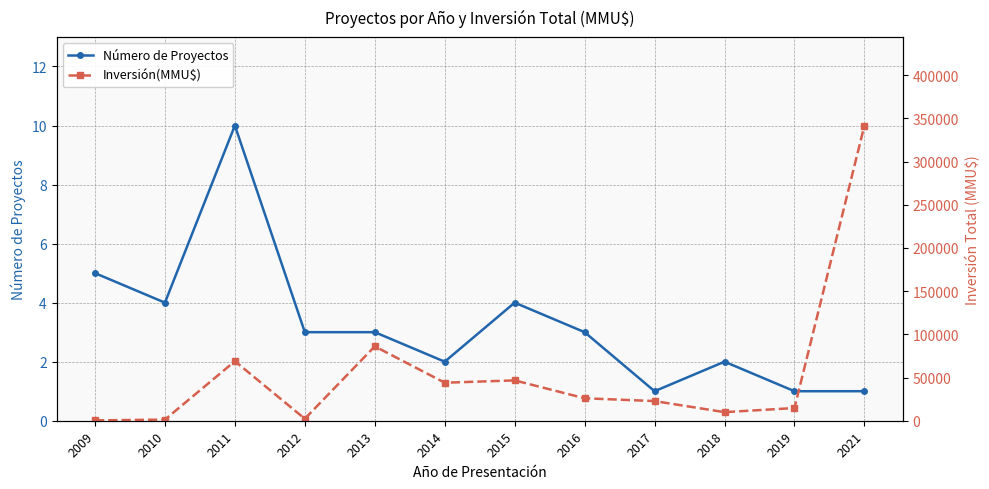

What is the difference between the maximum and minimum values in the Inversión(MMU$) series?

341383